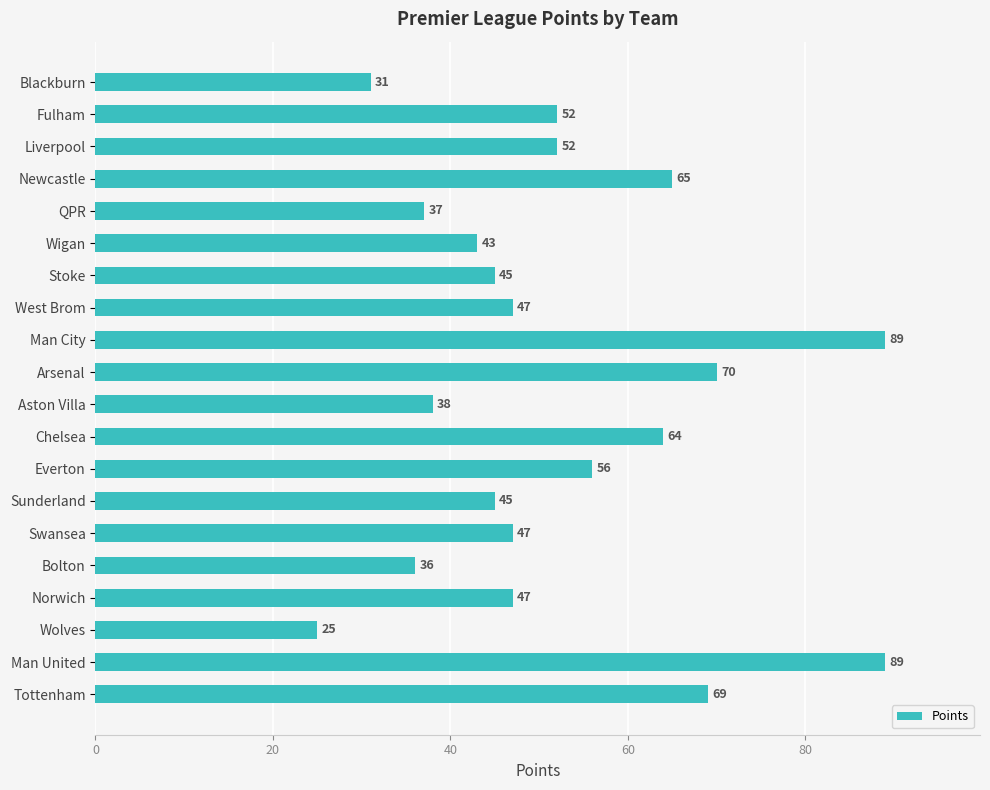

How many distinct data groups are displayed?

1